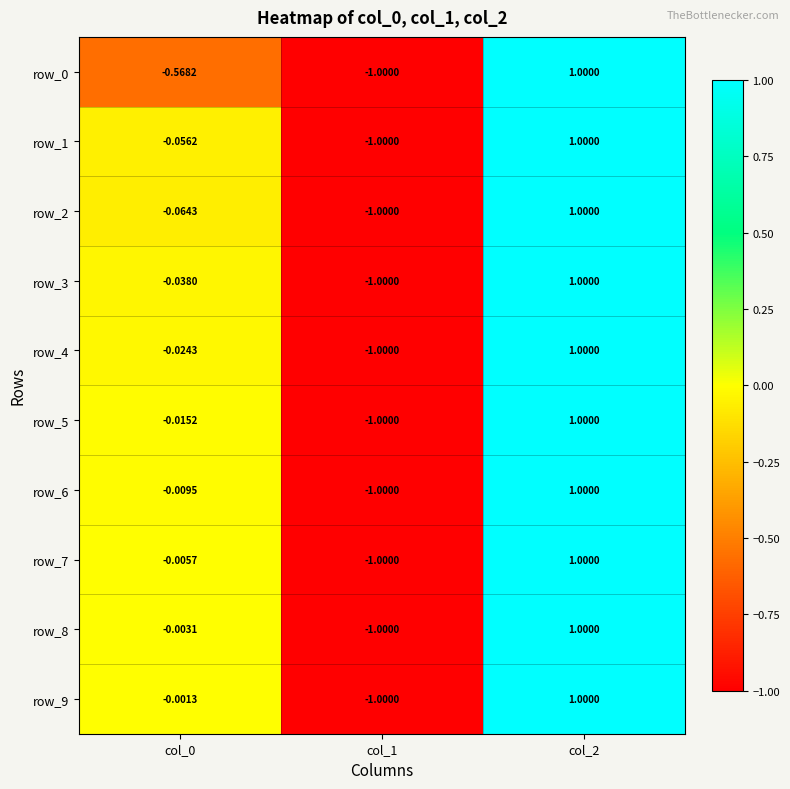

Reading left to right, transcribe all the data shown in this chart.

row_0: col_0=-0.6	col_1=-1.0	col_2=1.0
row_1: col_0=-0.1	col_1=-1.0	col_2=1.0
row_2: col_0=-0.1	col_1=-1.0	col_2=1.0
row_3: col_0=-0.0	col_1=-1.0	col_2=1.0
row_4: col_0=-0.0	col_1=-1.0	col_2=1.0
row_5: col_0=-0.0	col_1=-1.0	col_2=1.0
row_6: col_0=-0.0	col_1=-1.0	col_2=1.0
row_7: col_0=-0.0	col_1=-1.0	col_2=1.0
row_8: col_0=-0.0	col_1=-1.0	col_2=1.0
row_9: col_0=-0.0	col_1=-1.0	col_2=1.0